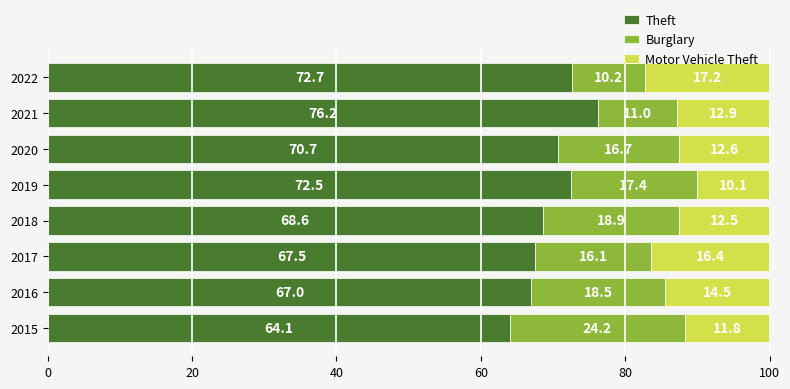

List the labels in order of Theft value, largest first.

2021, 2022, 2019, 2020, 2018, 2017, 2016, 2015